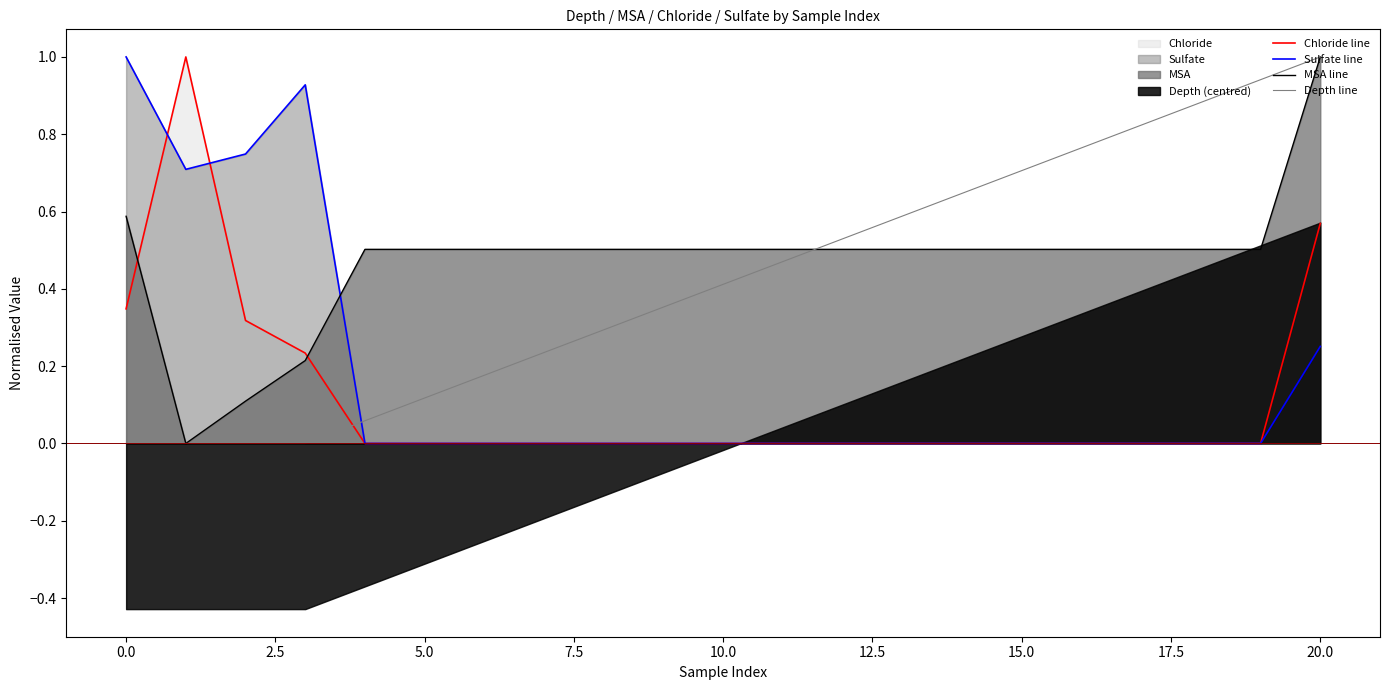

Which category has the highest value in the MSA line series?

20.0